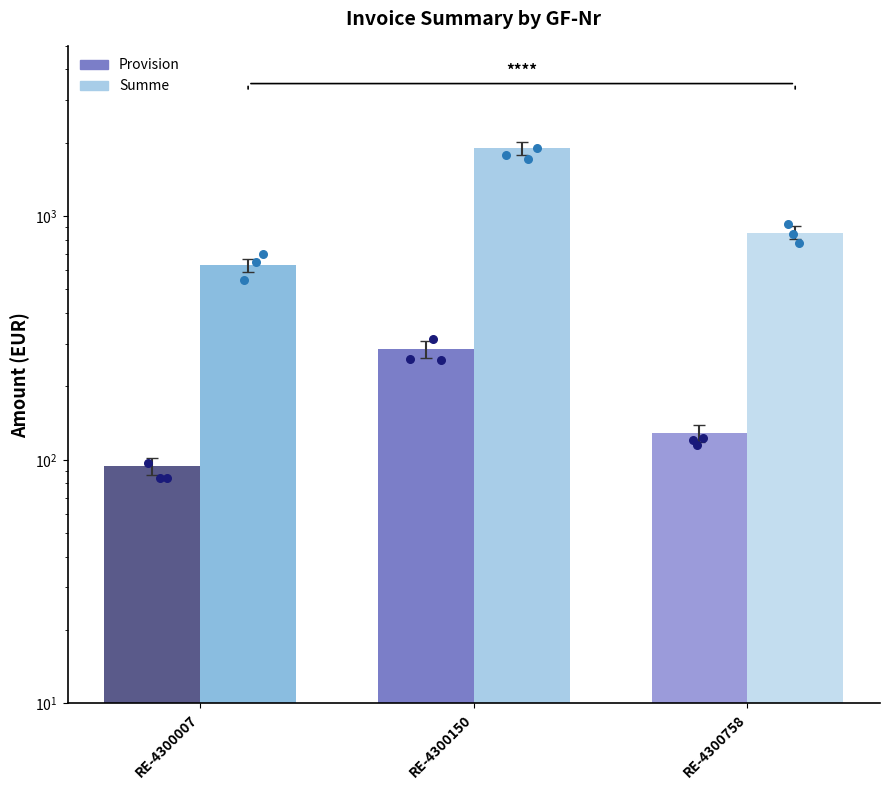

Which series reaches the minimum Y coordinate?

Provision